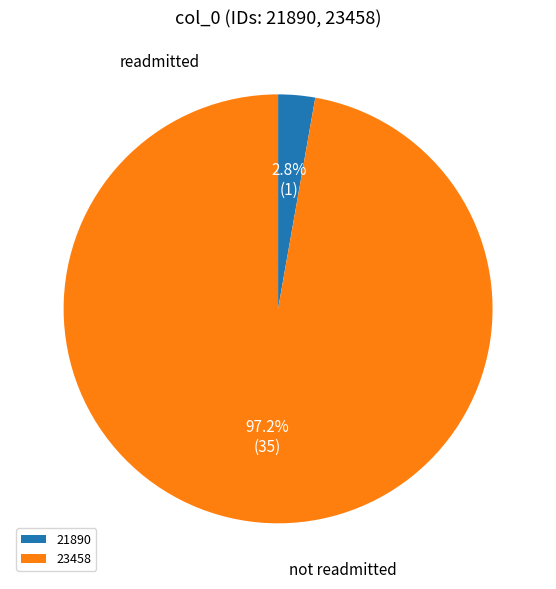

Which has a higher value, 23458 or 21890?

23458